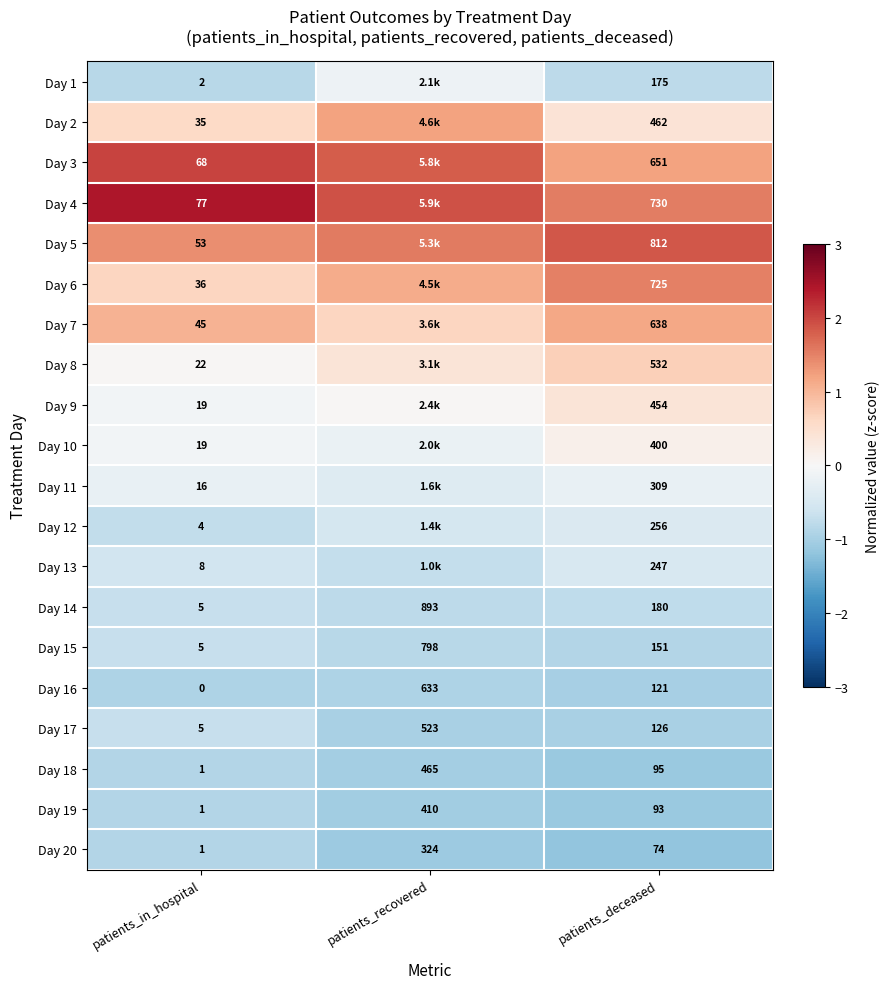

Is the value of Day 18 at patients_deceased greater than the value of Day 14 at patients_recovered?

No